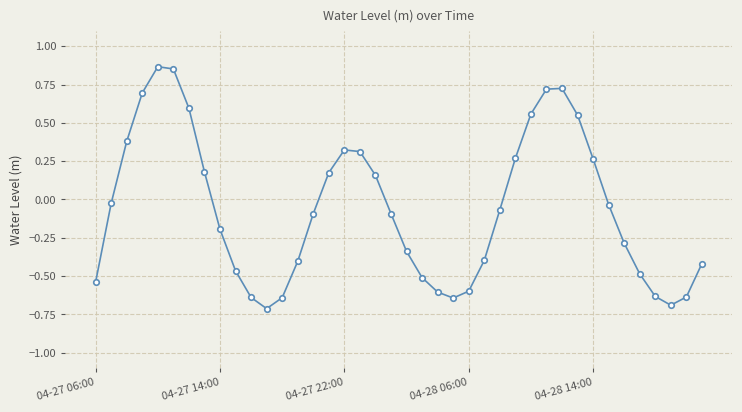

How many data points are above 0?

16